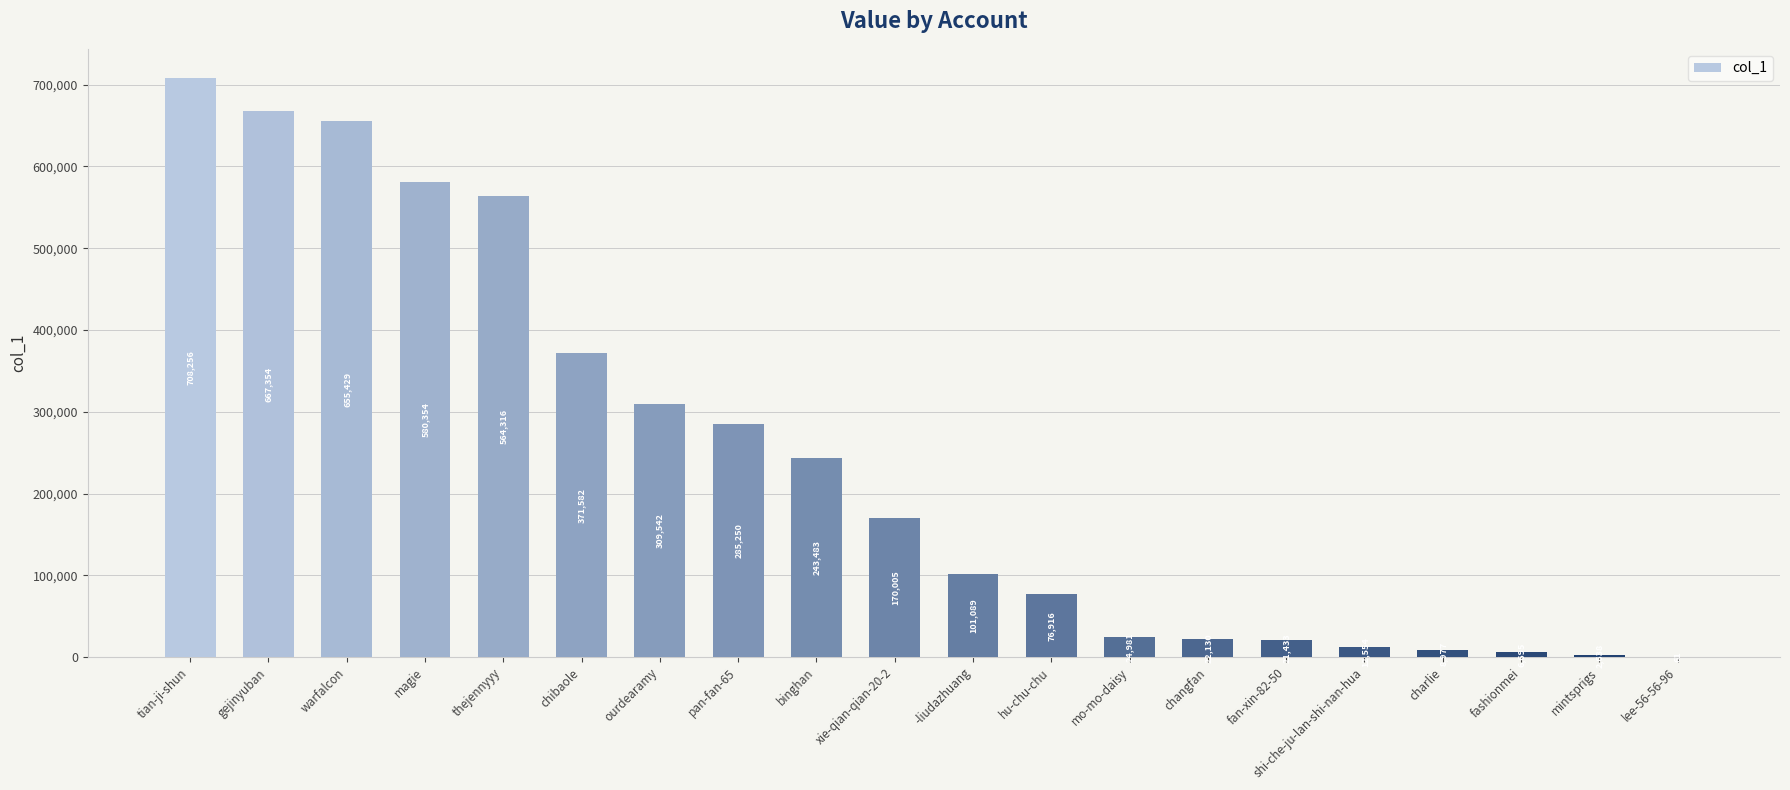

Which label corresponds to the largest value in the chart?

tian-ji-shun